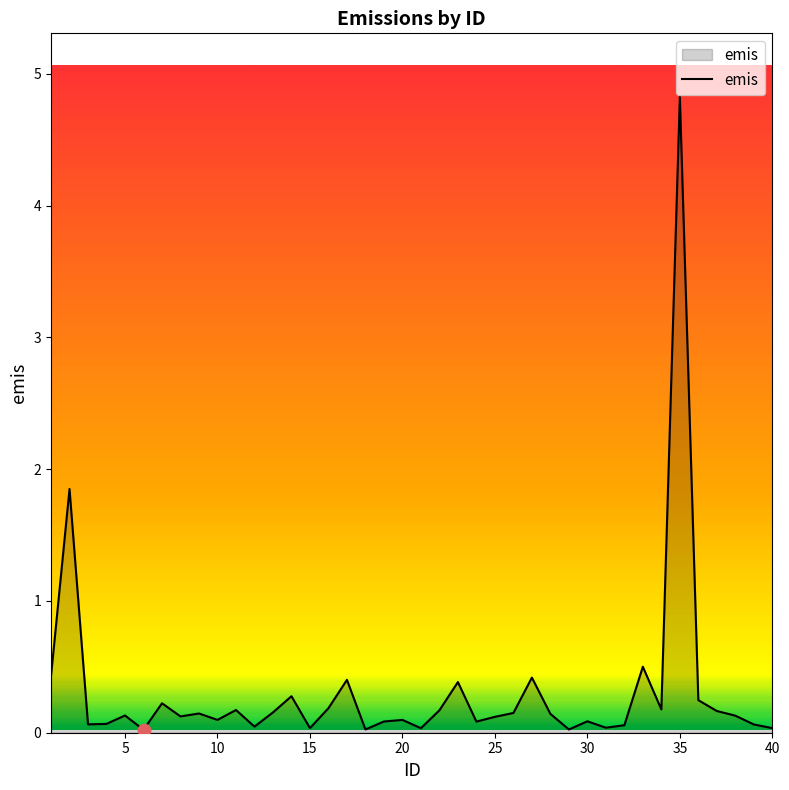

What is the maximum value shown in the chart?

4.8